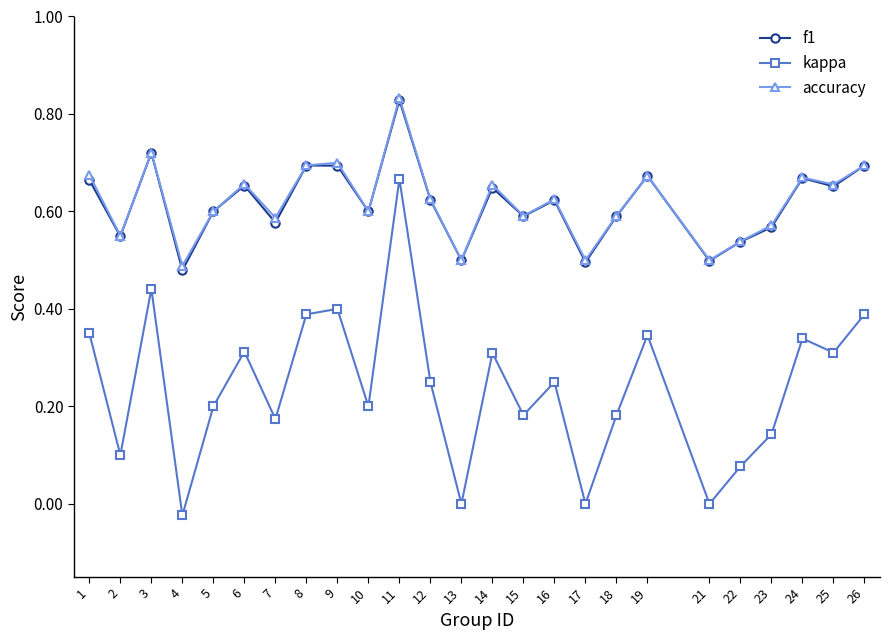

Between 8 and 18, which series saw the biggest shift?

kappa